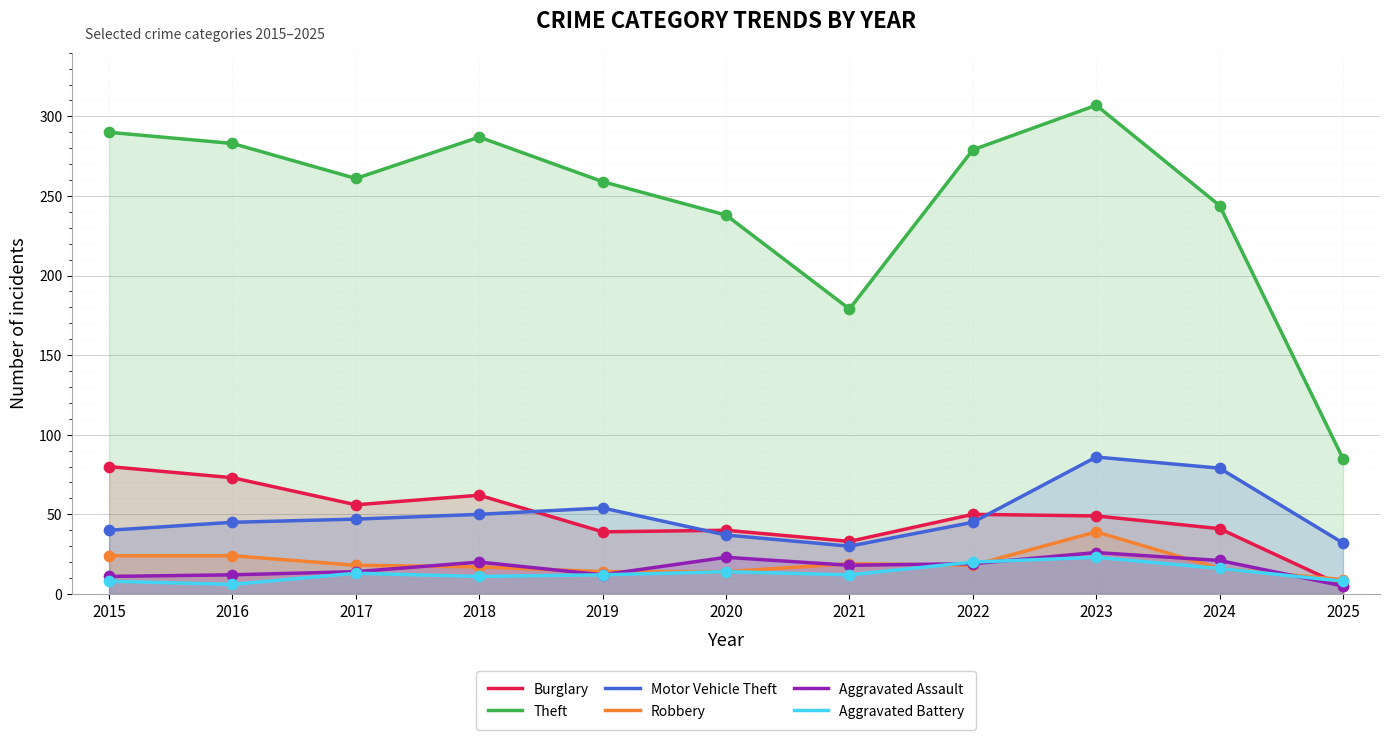

At how many categories does at least one series exceed 81?

11